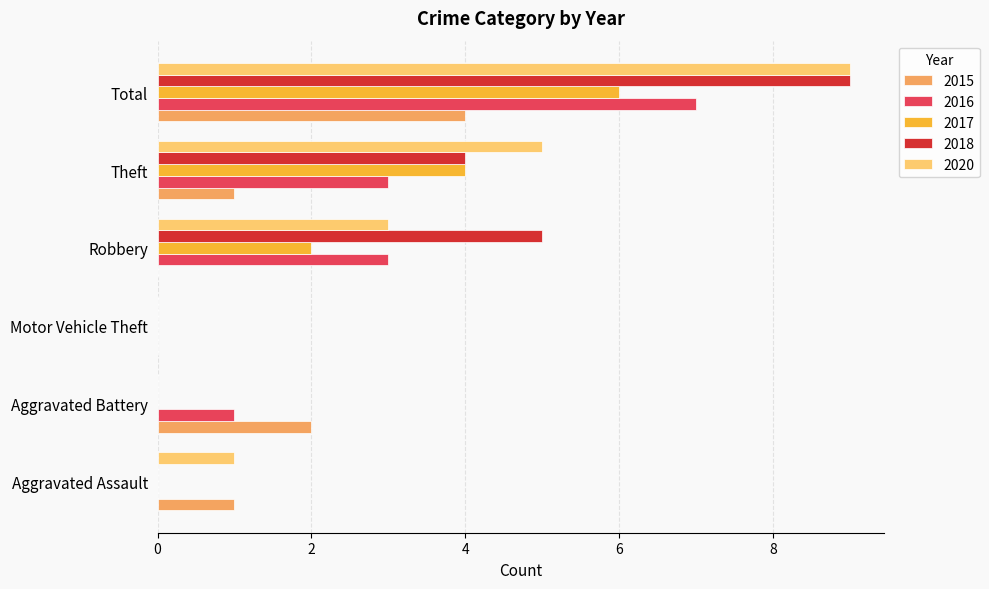

The value of 2017 at Aggravated Battery is 4. True or false?

False